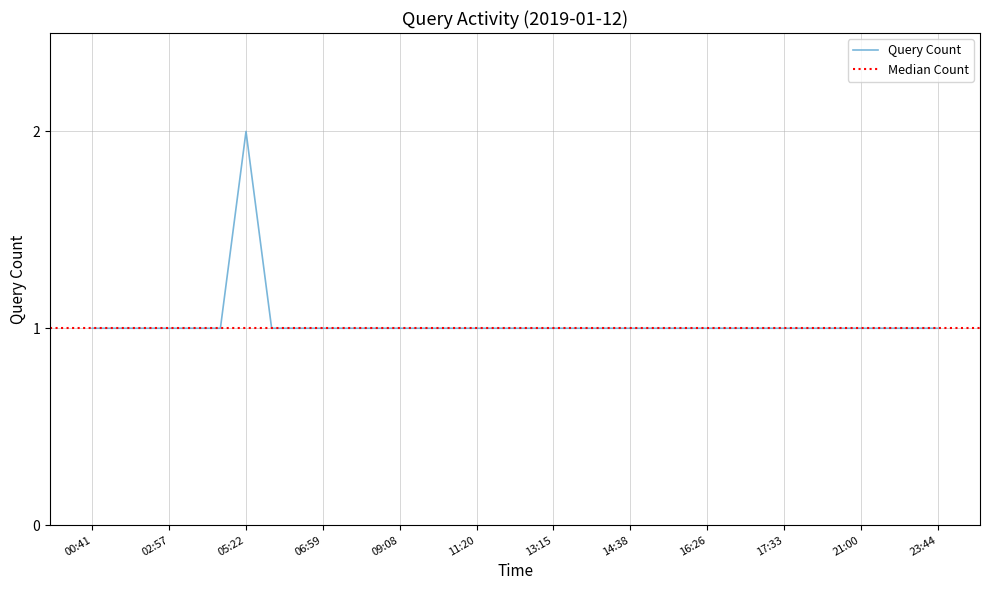

What is the smallest value displayed?

1